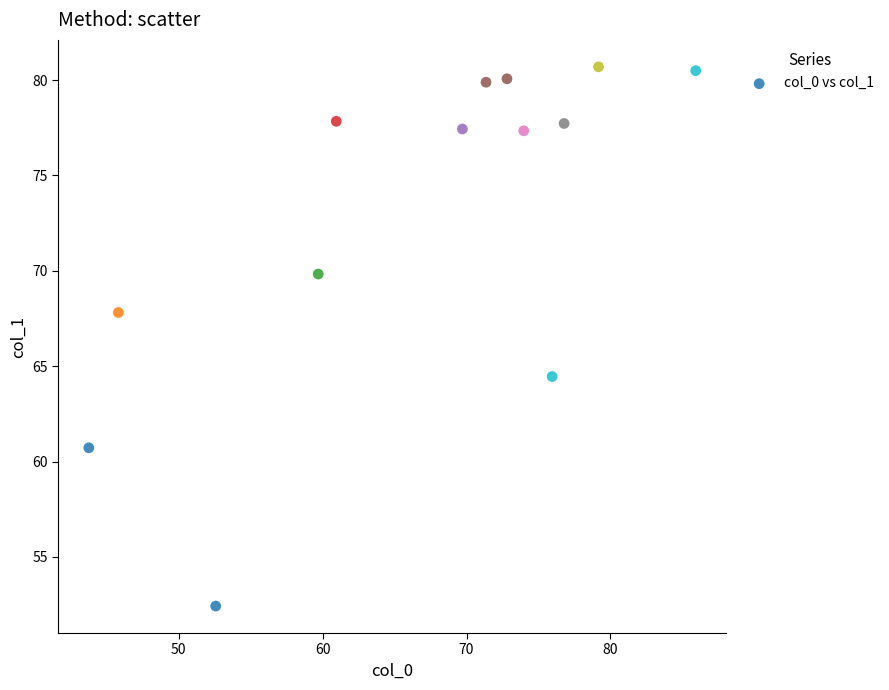

What is the range of X values (max minus min)?

42.2